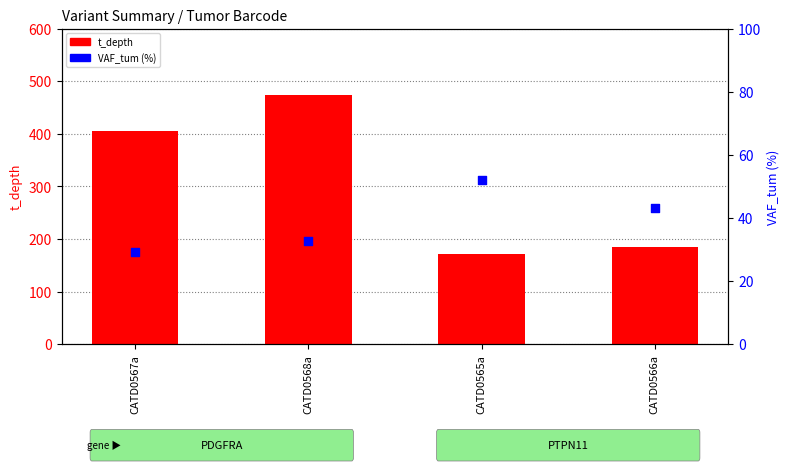

Which series reaches the minimum Y coordinate?

VAF_tum (%)